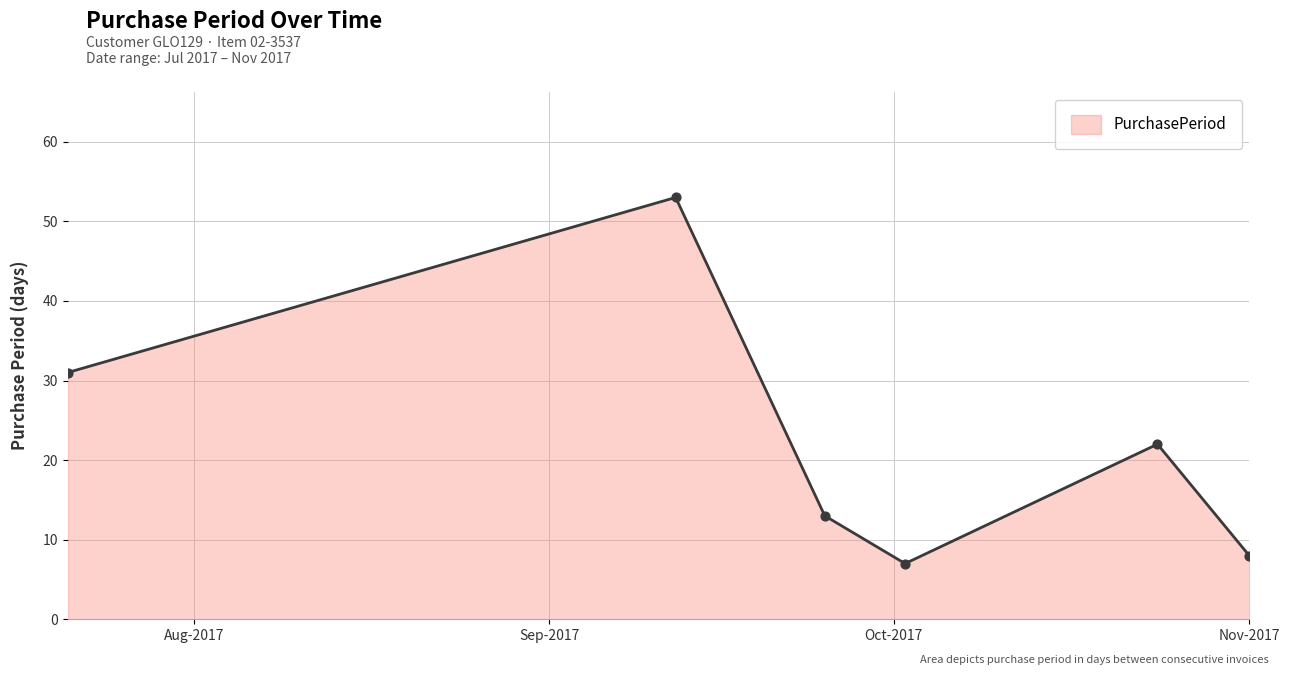

What is the greatest value displayed?

53